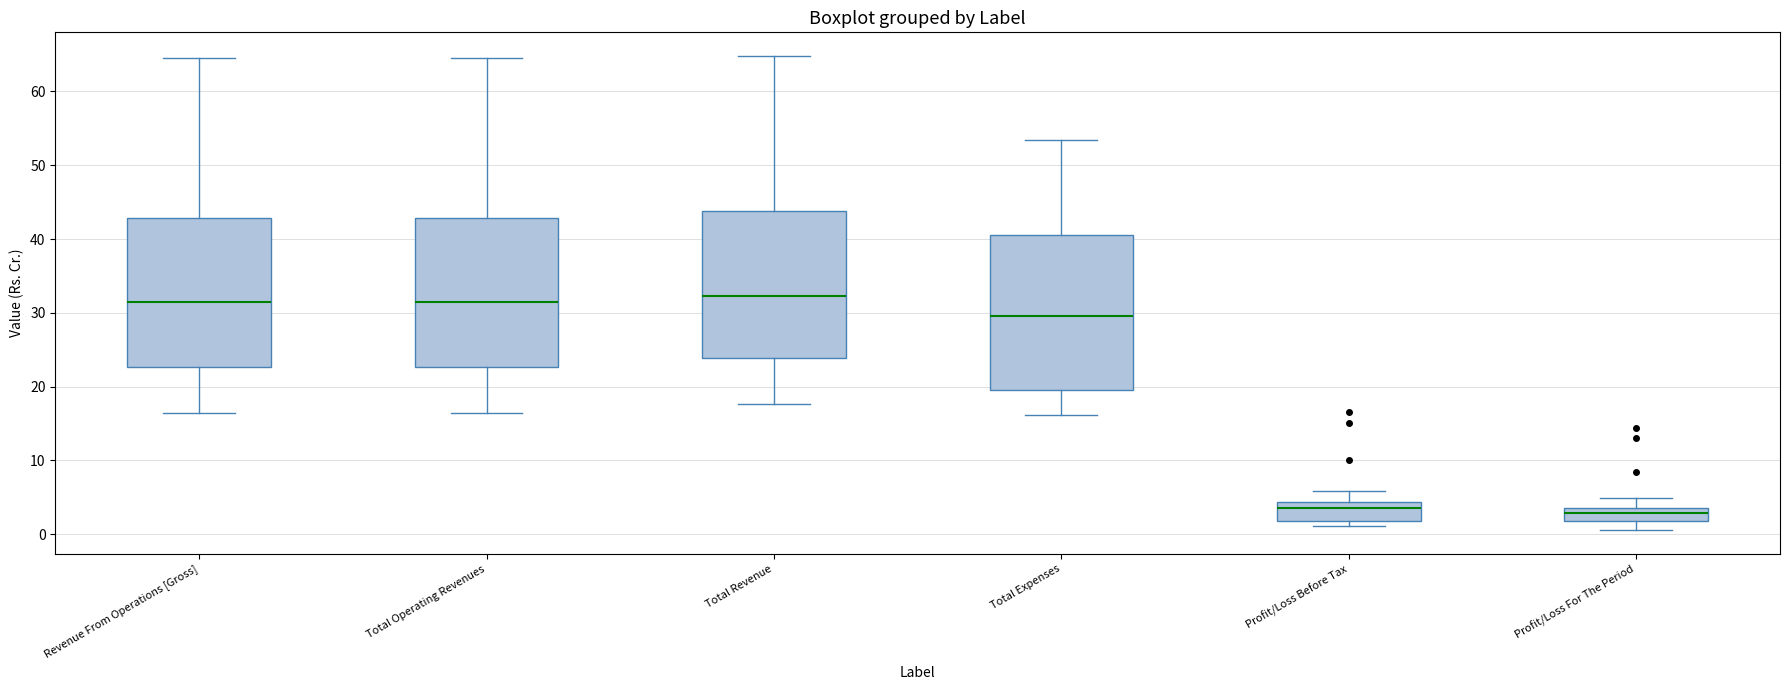

Reading left to right, read every box against the y-axis: the position of its median line, the range the box covers, and the ends of its whiskers. The values are not printed on the chart, so give them approximately, as read against the axis.

Revenue From Operations [Gross]: median 31, box 23 to 43, whiskers 16 to 65
Total Operating Revenues: median 31, box 23 to 43, whiskers 16 to 65
Total Revenue: median 32, box 24 to 44, whiskers 18 to 65
Total Expenses: median 30, box 20 to 41, whiskers 16 to 53
Profit/Loss Before Tax: median 4 (just below the box's upper edge), box 2 to 4, whiskers 1 to 6
Profit/Loss For The Period: median 3, box 2 to 4, whiskers 1 to 5